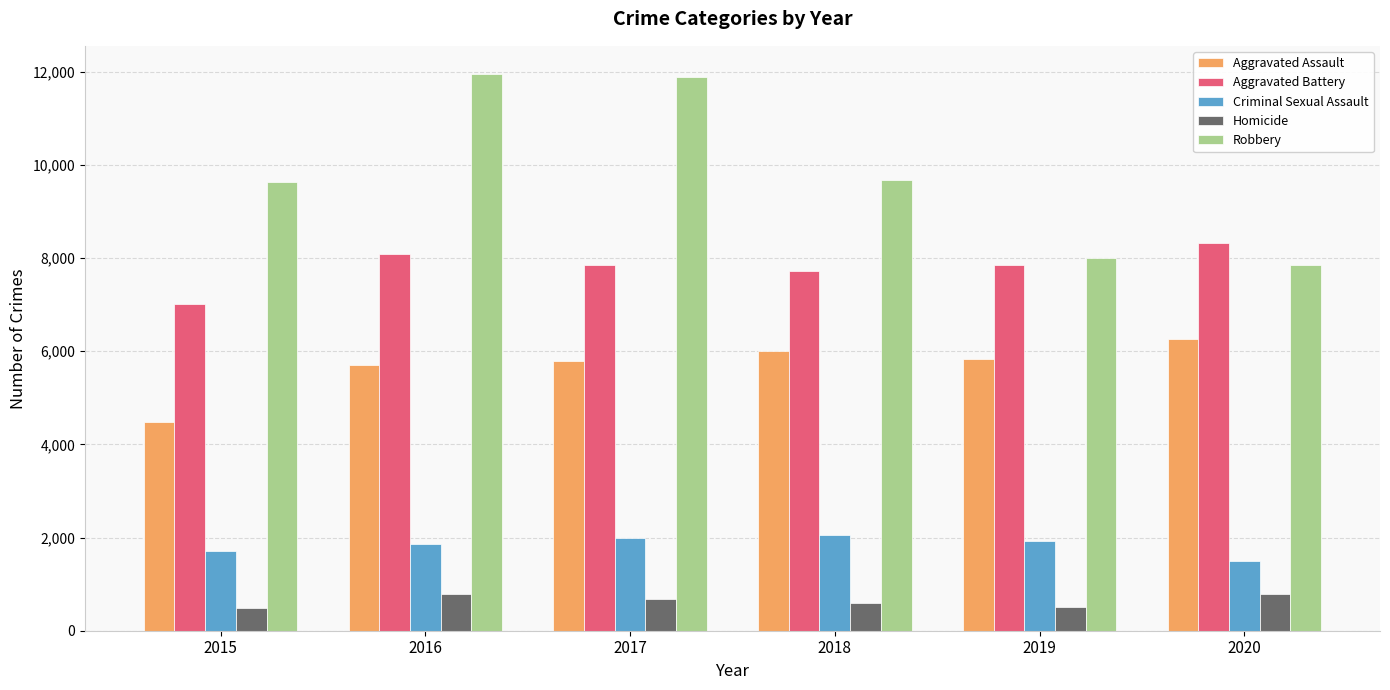

Does the chart contain stacked bars?

No